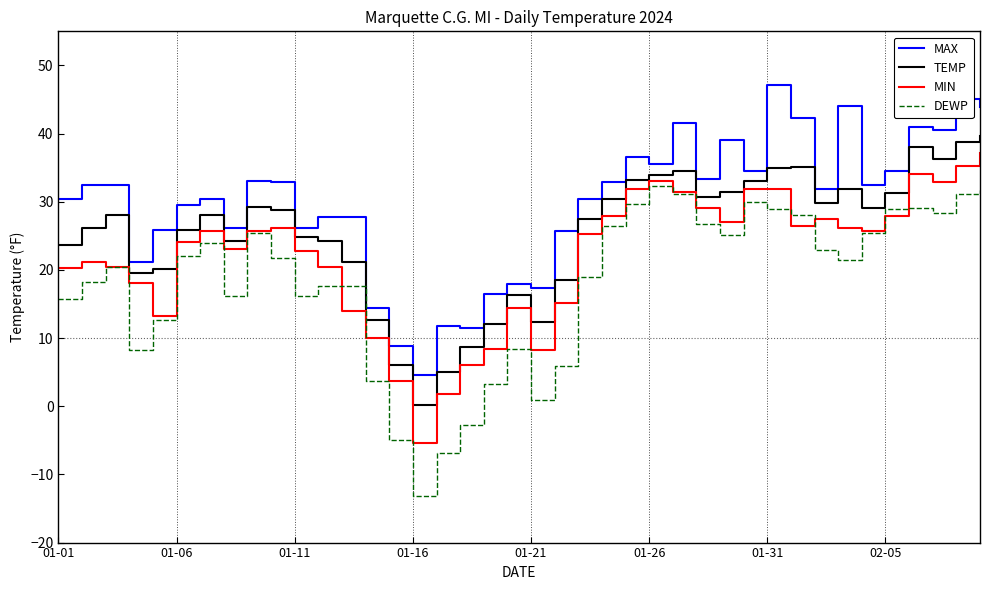

Which series has the largest total across all categories?

MAX